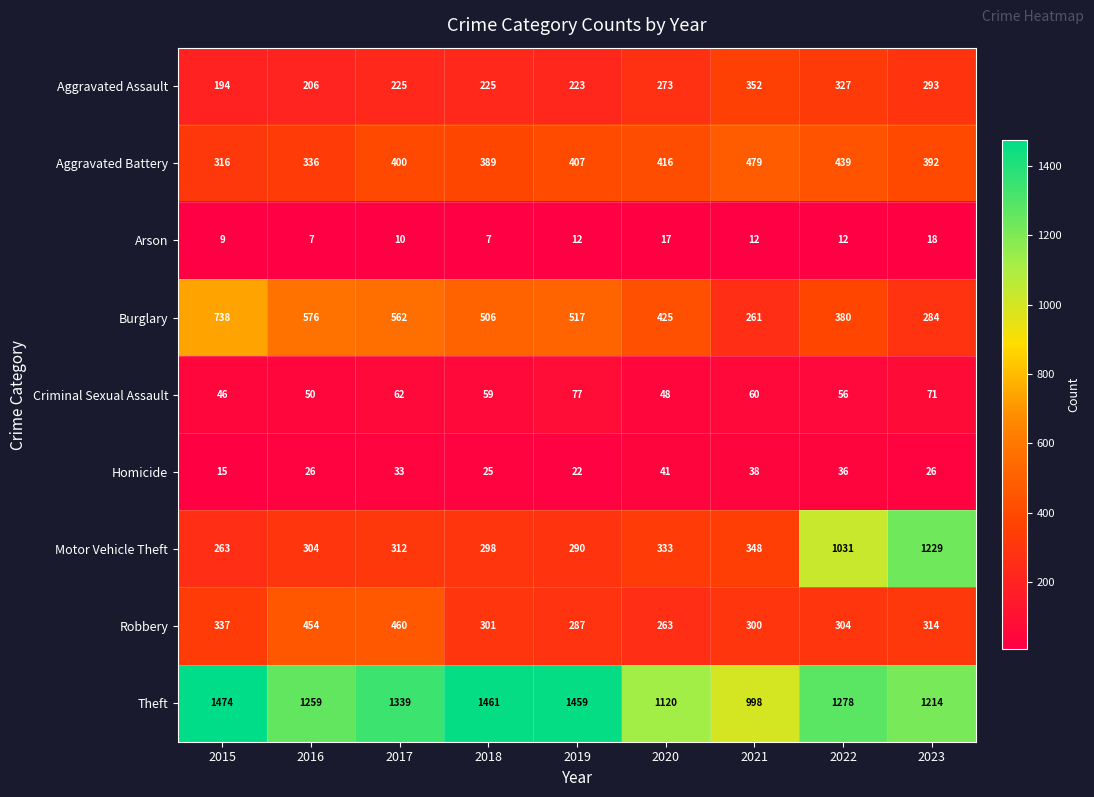

What is the sum of the Aggravated Battery values at 2019 and 2022?

846